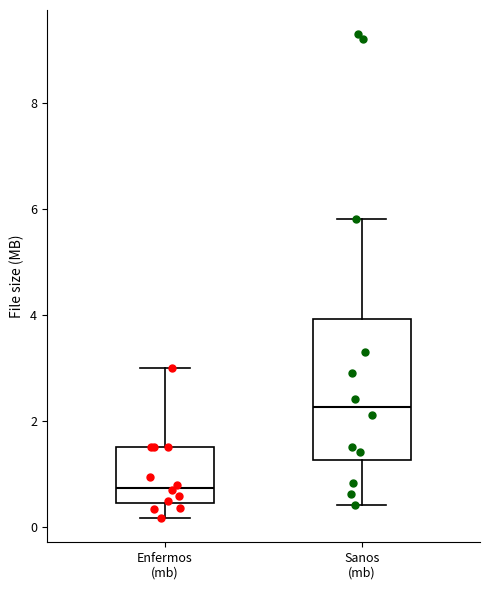

Reading left to right, transcribe this box plot: for each box, give where its median line is, the range the box spans, and where its two whiskers end, as read against the y-axis. The values are not printed on the chart, so give them approximately, as read against the axis.

Enfermos (mb): median 0.8, box 0.4 to 1.6, whiskers 0.2 to 3.0
Sanos (mb): median 2.2, box 1.2 to 4.0, whiskers 0.4 to 5.8